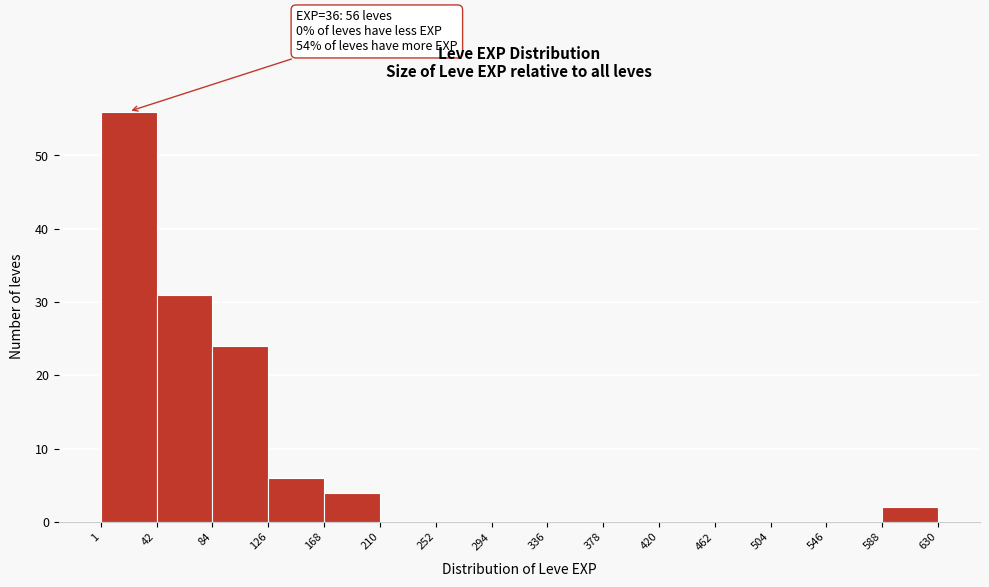

Which range on the x-axis has the tallest bar?

1 to 42